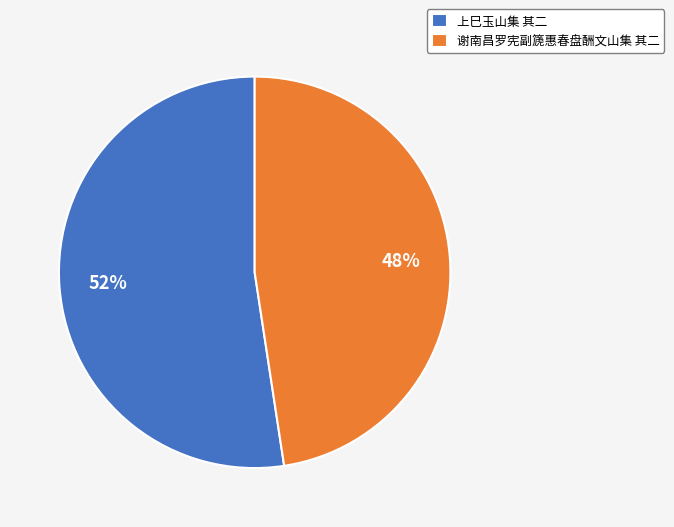

To the nearest percent, what is the average slice percentage?

50%